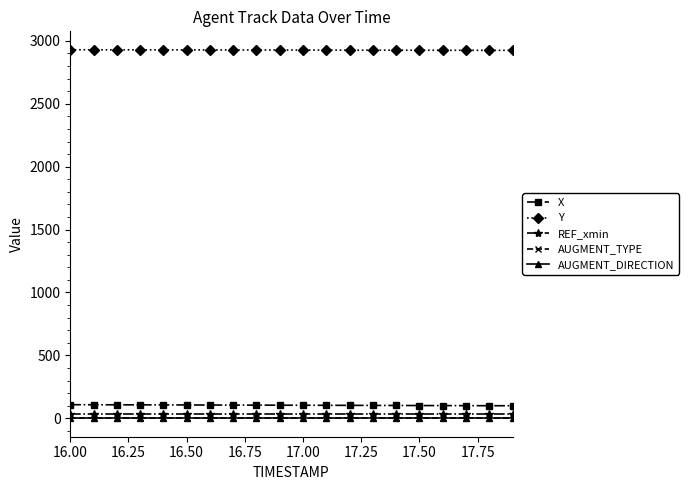

At which label does X first exceed 104?

16.00